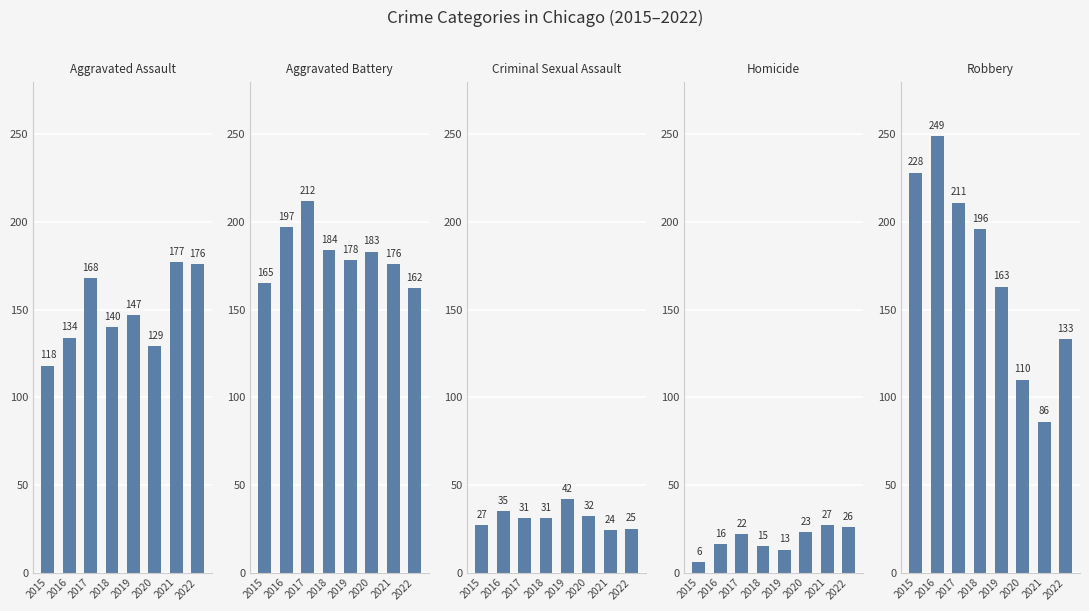

At which category is the sum across all series the highest?

2017